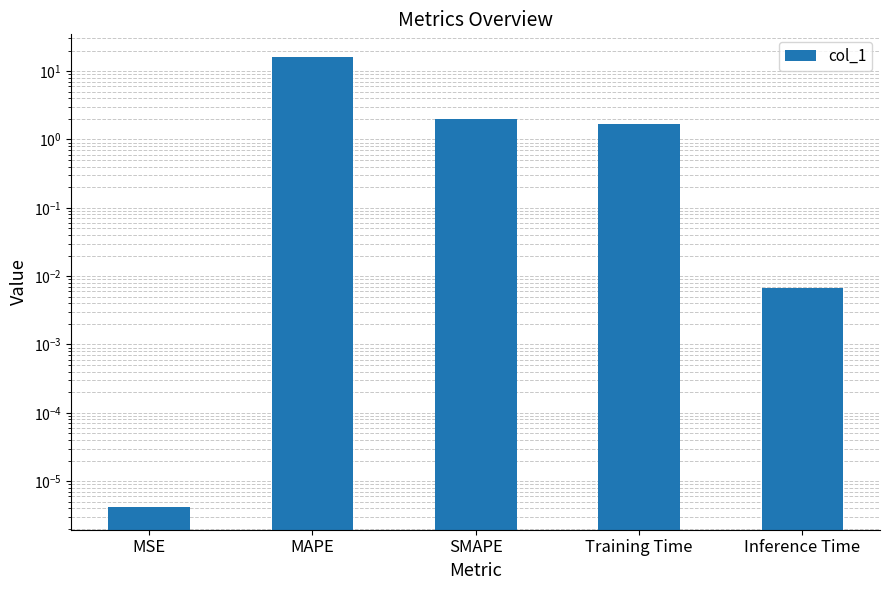

What position from the right is MSE?

5